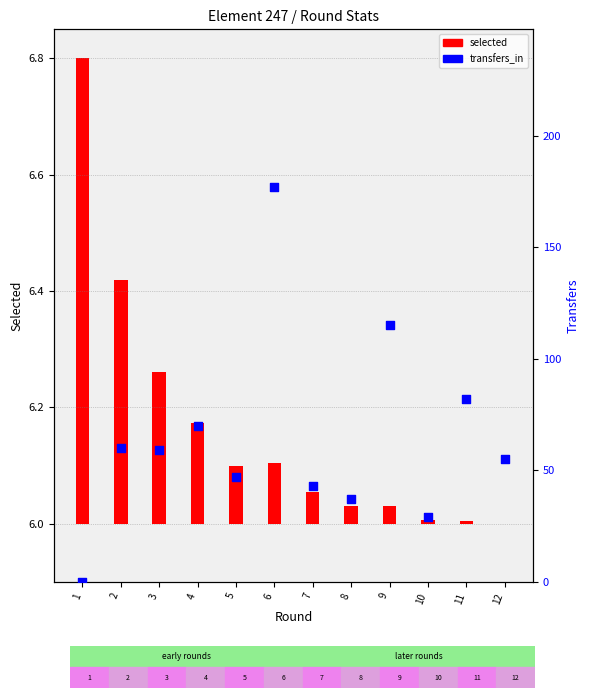

Approximately how many times larger is the value at 11 compared to 9?

0.7